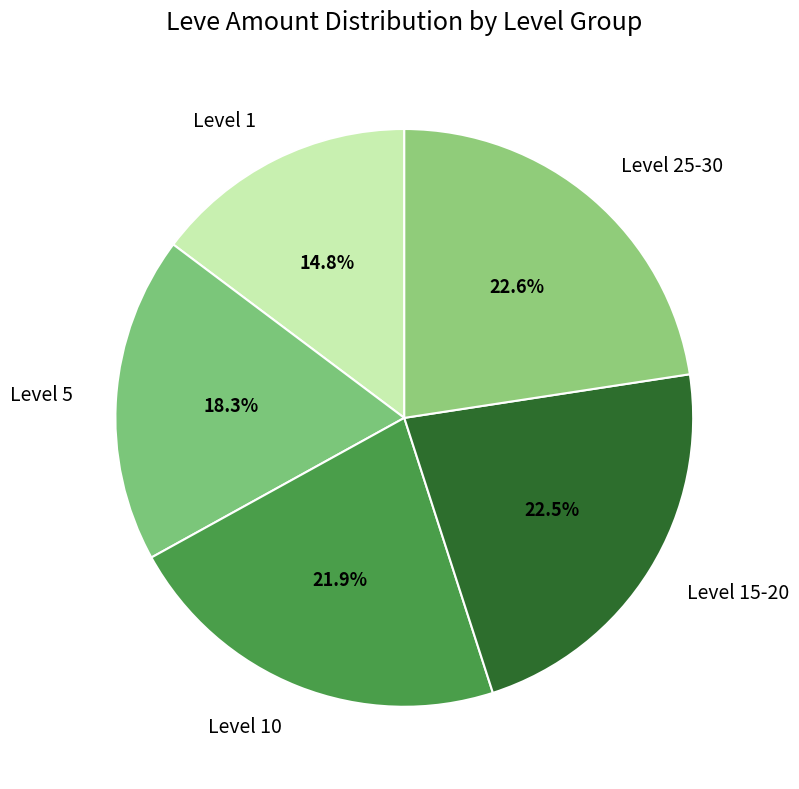

What percentage is the Level 10 slice, to the nearest percent?

22%